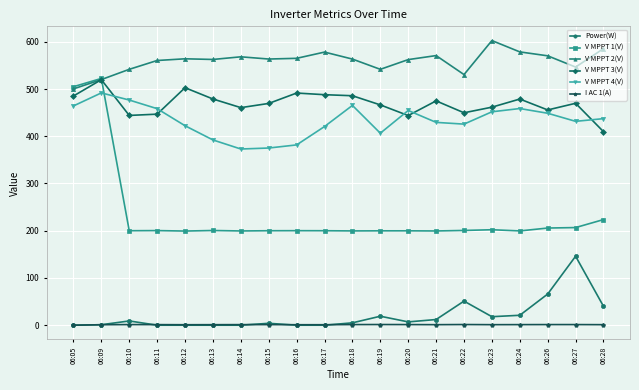

Which series changed the most between 06:13 and 06:22?

Power(W)